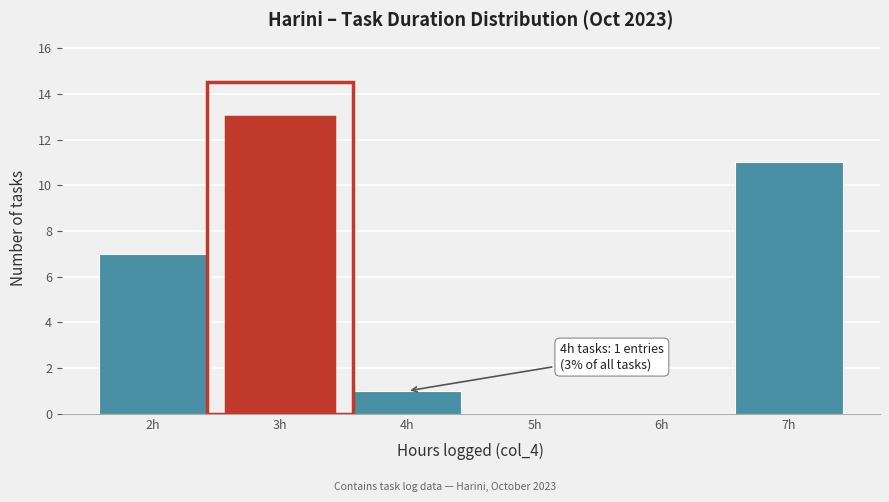

Reading left to right, what are all the values shown in this chart?

2h=7	3h=13	4h=1	5h=0	6h=0	7h=11